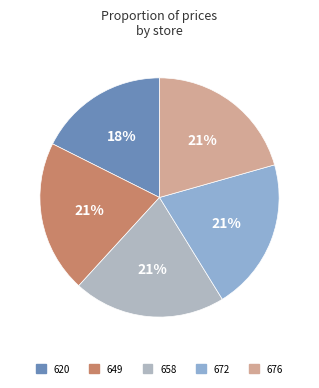

How many segments does this pie chart have?

5